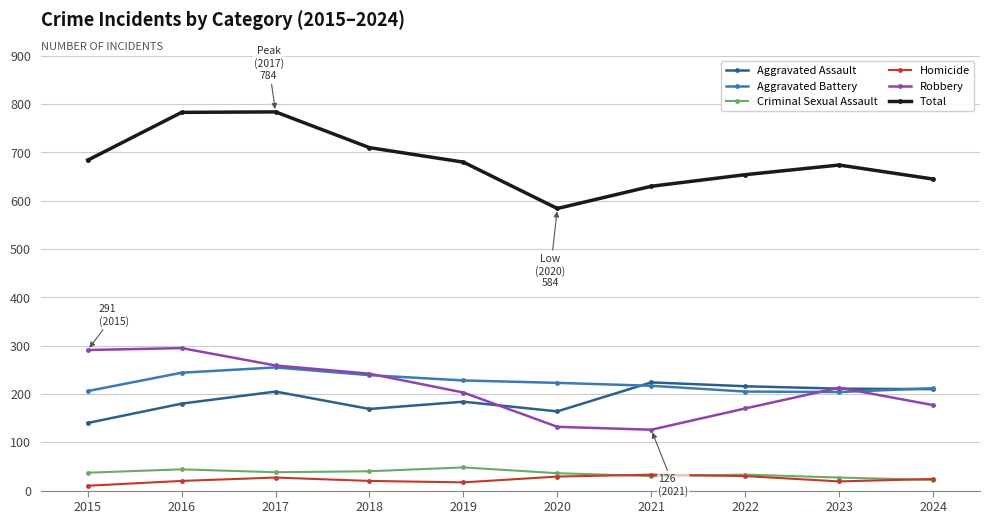

What is the spread (max minus min) of values at 2024?

623